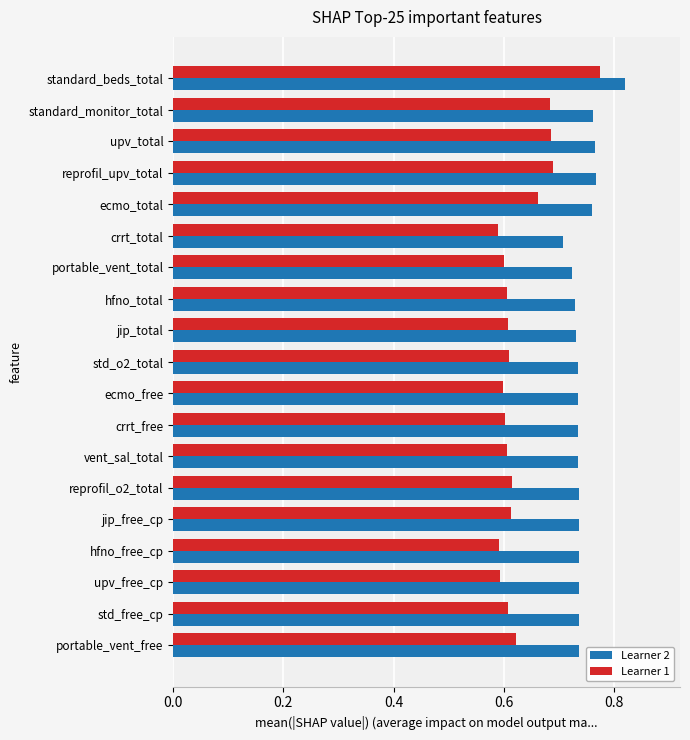

What is the sum of the Learner 1 values at crrt_free and standard_monitor_total?

1.3